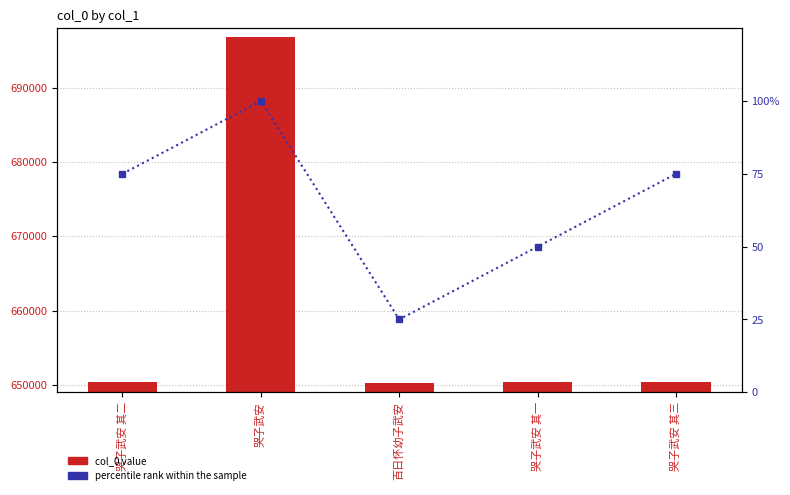

Reading right to left, extract all data points from this chart.

col_0 value: 650367	650365	650208	696754	650366
percentile rank within the sample: 75	50	25	100	75